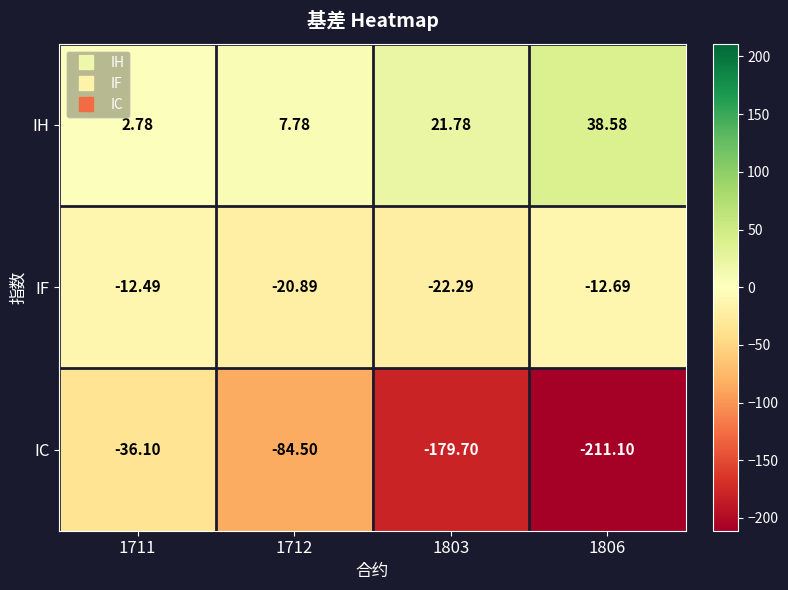

List the series in order of their peak value, lowest first.

IC, IF, IH